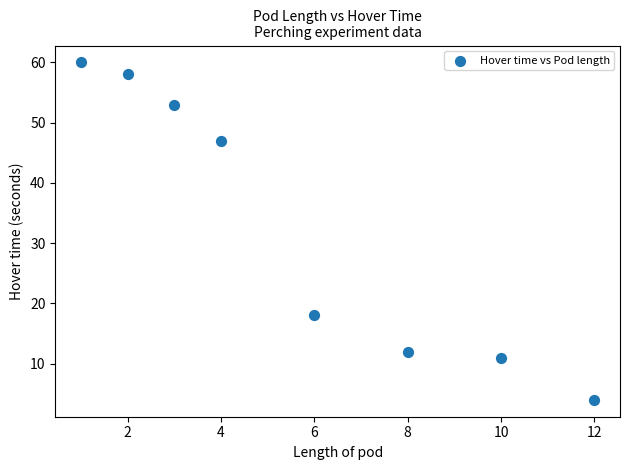

What Y value in the scatter plot is closest to 32?

18